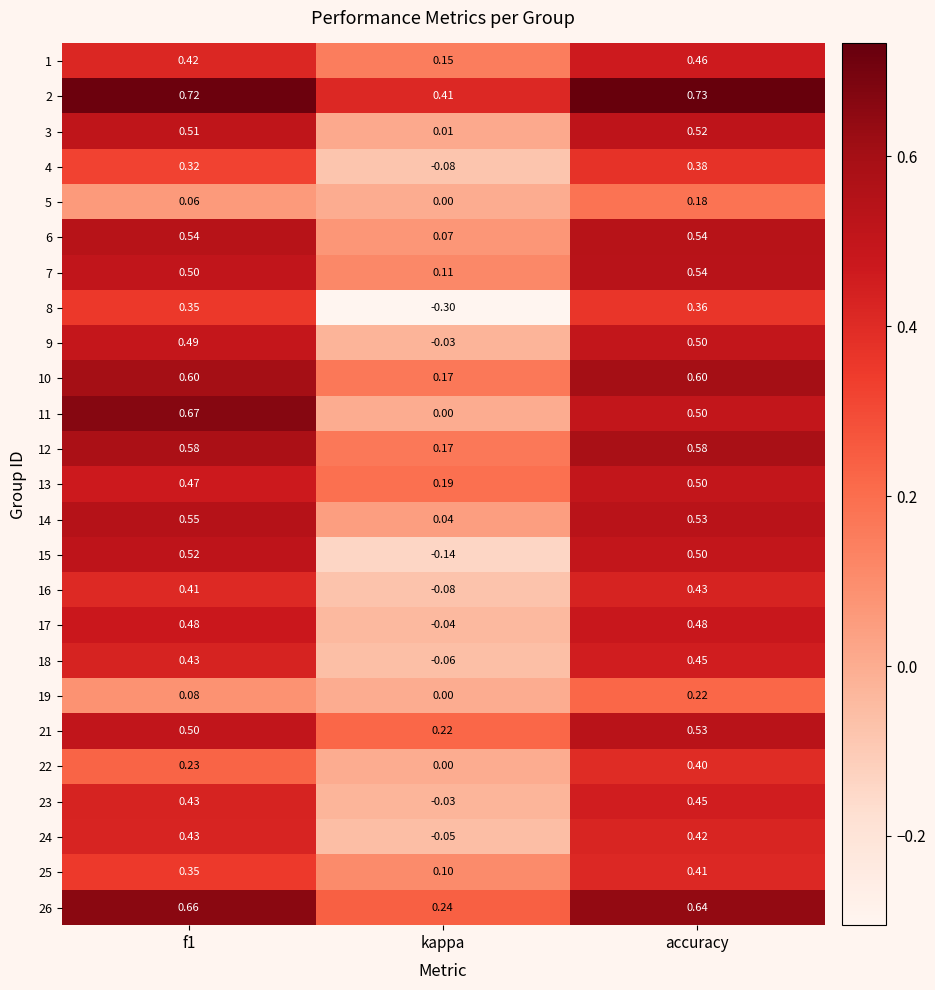

At which category does the chart reach its peak across all series?

accuracy